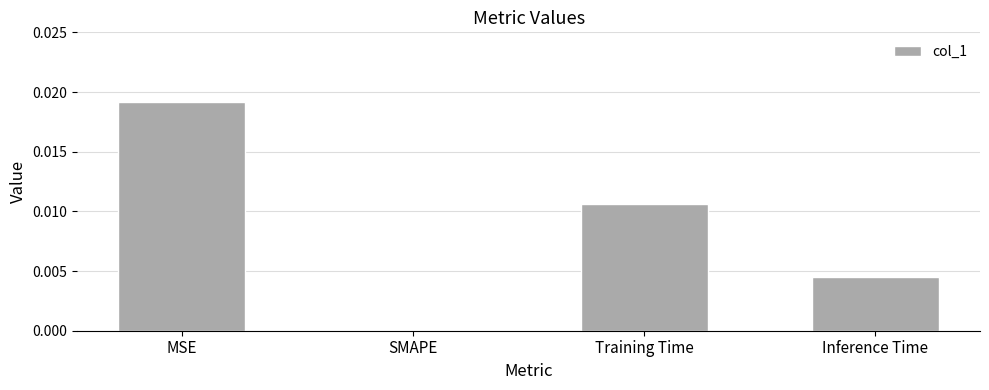

The chart shows a value of 0.0 at Training Time. True or false?

True